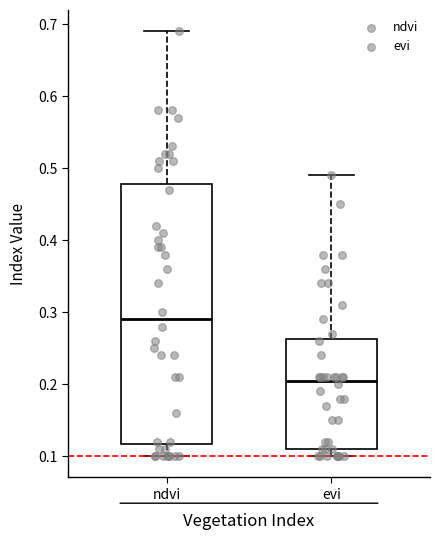

Reading left to right, read every box against the y-axis: the position of its median line, the range the box covers, and the ends of its whiskers. The values are not printed on the chart, so give them approximately, as read against the axis.

ndvi: median 0.29, box 0.12 to 0.48, whiskers 0.10 to 0.69
evi: median 0.21, box 0.11 to 0.26, whiskers 0.10 to 0.49